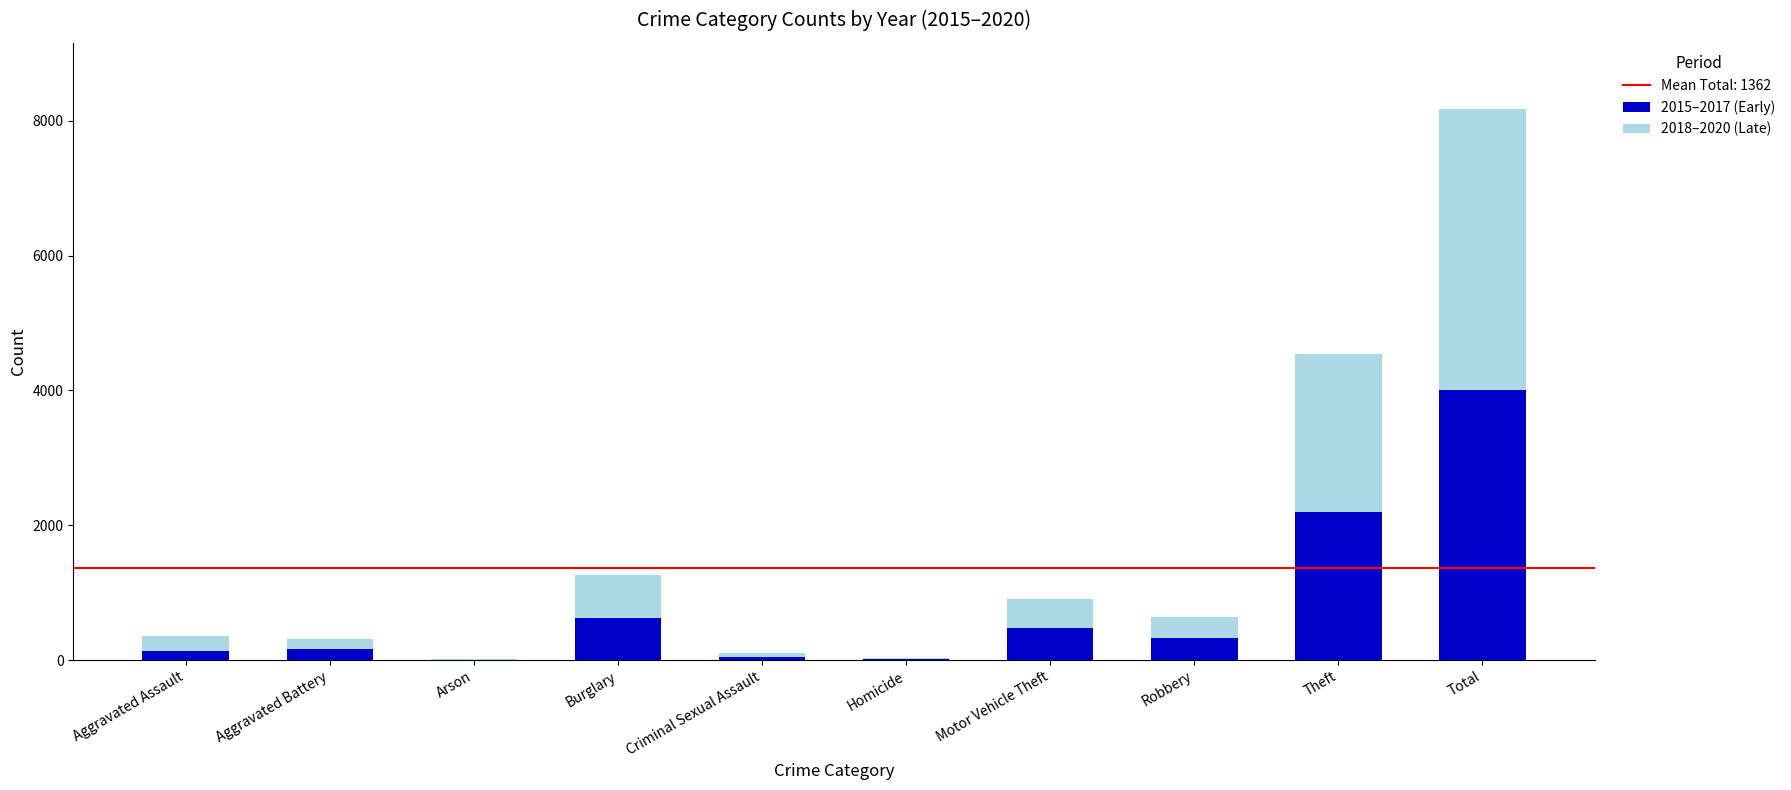

At which category is the sum across all series the highest?

Total